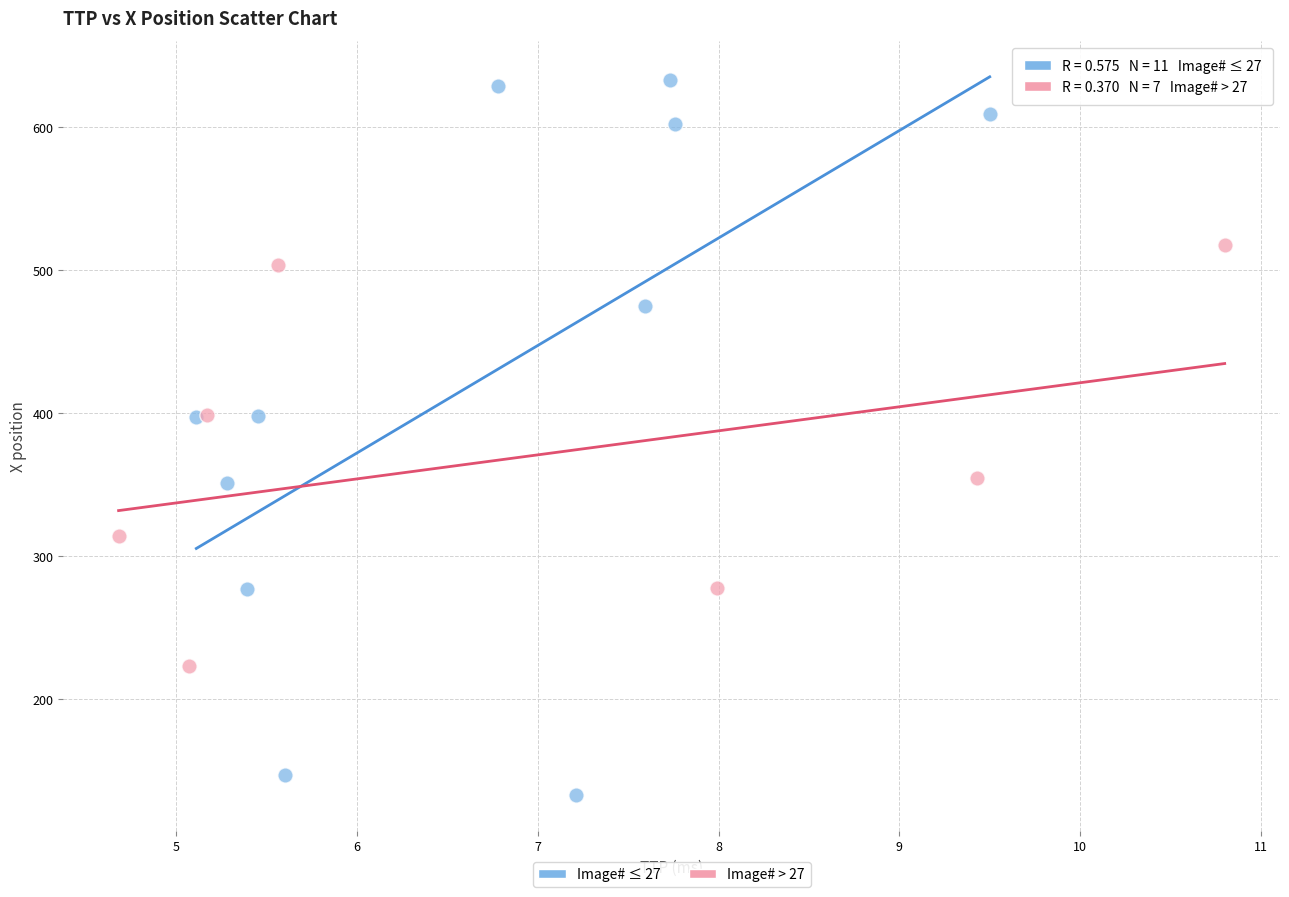

What are all the series names shown in the legend?

Image# ≤ 27, Image# > 27